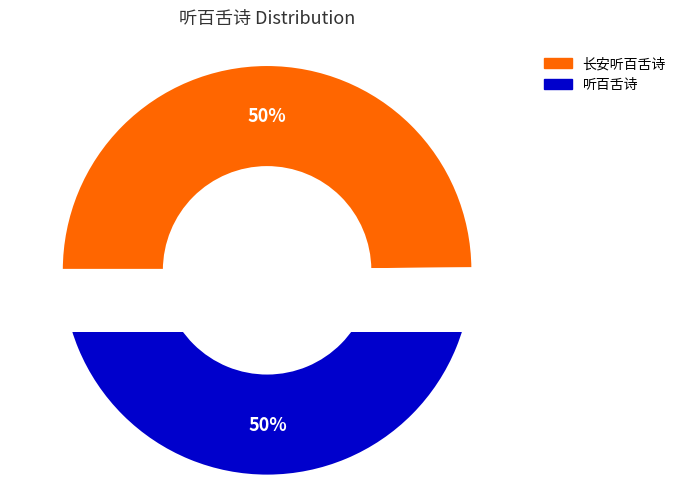

Which slice is the largest?

听百舌诗